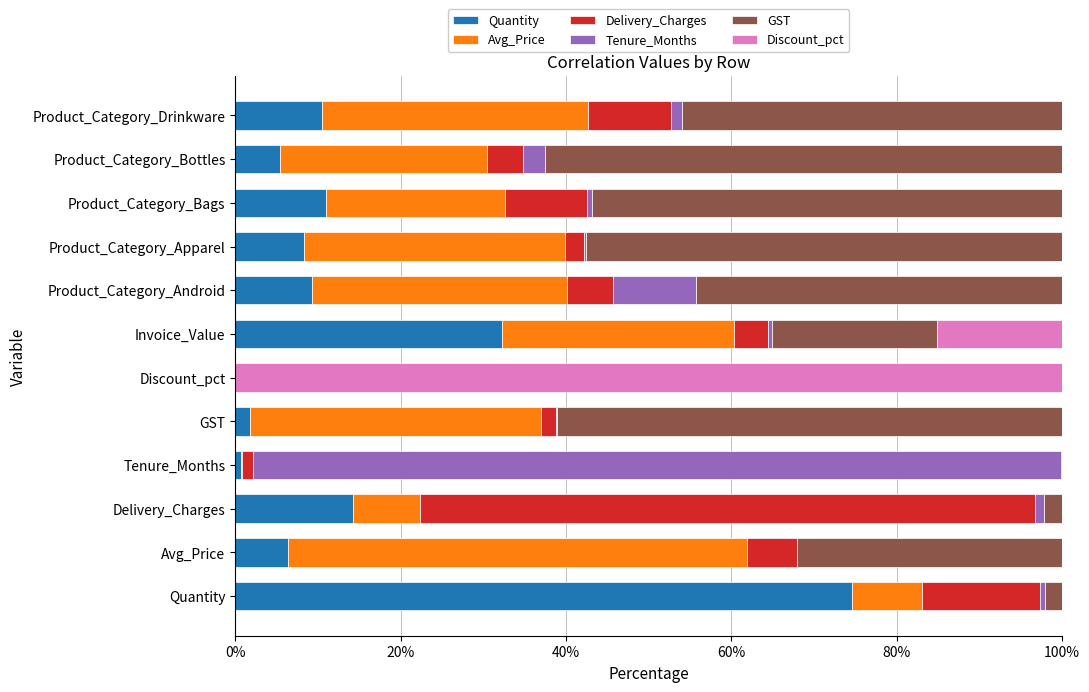

Where is Quantity nearest to the value 37?

Invoice_Value